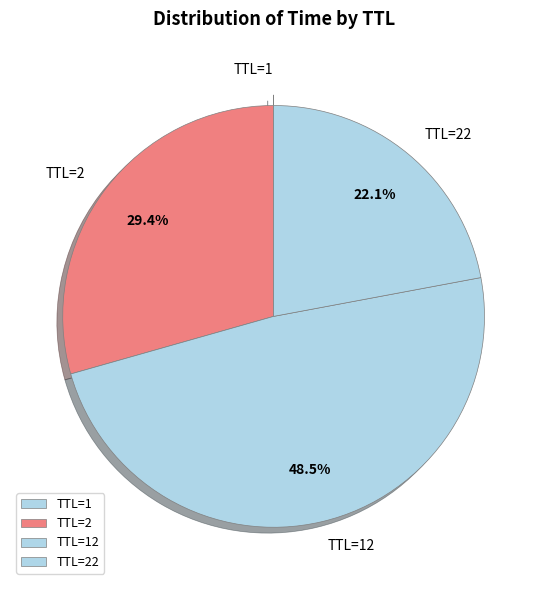

Does any single category account for the majority?

No